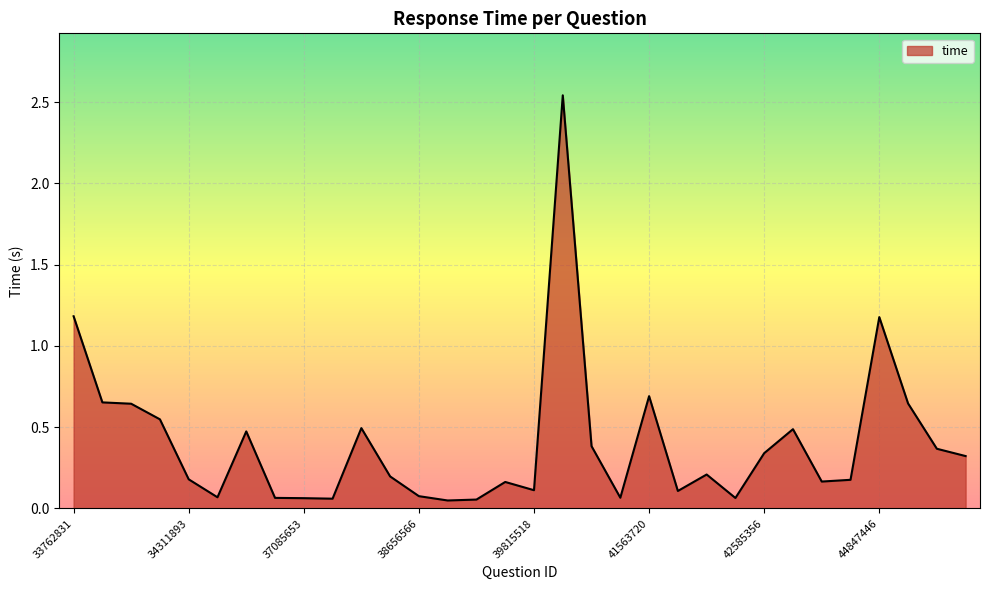

Does the chart have visible grid lines?

Yes